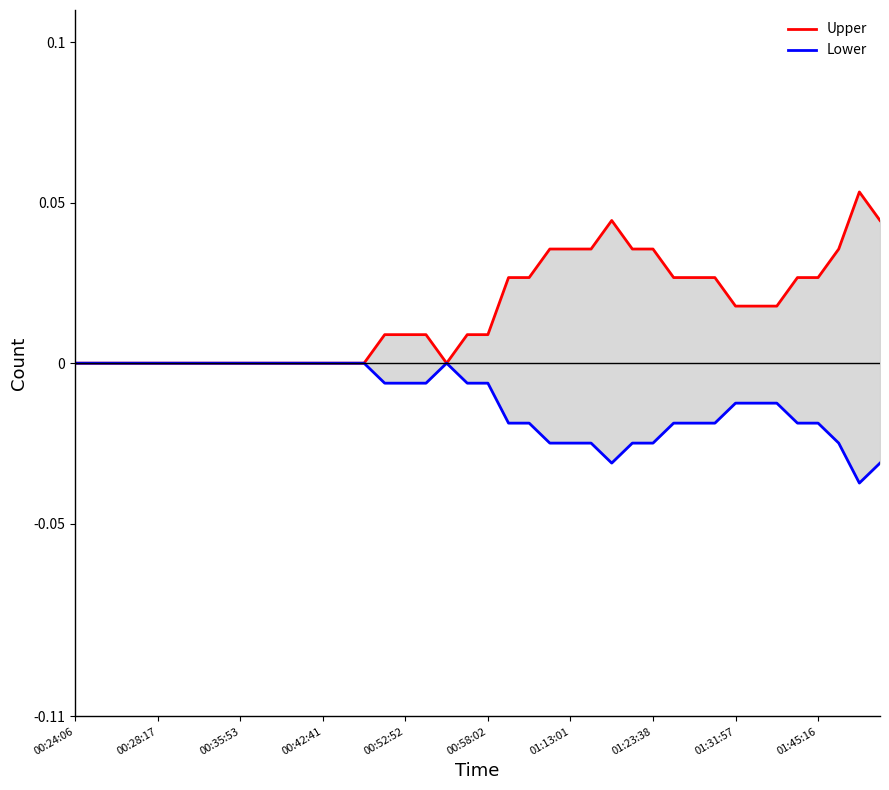

At which category is the sum across all series the highest?

38